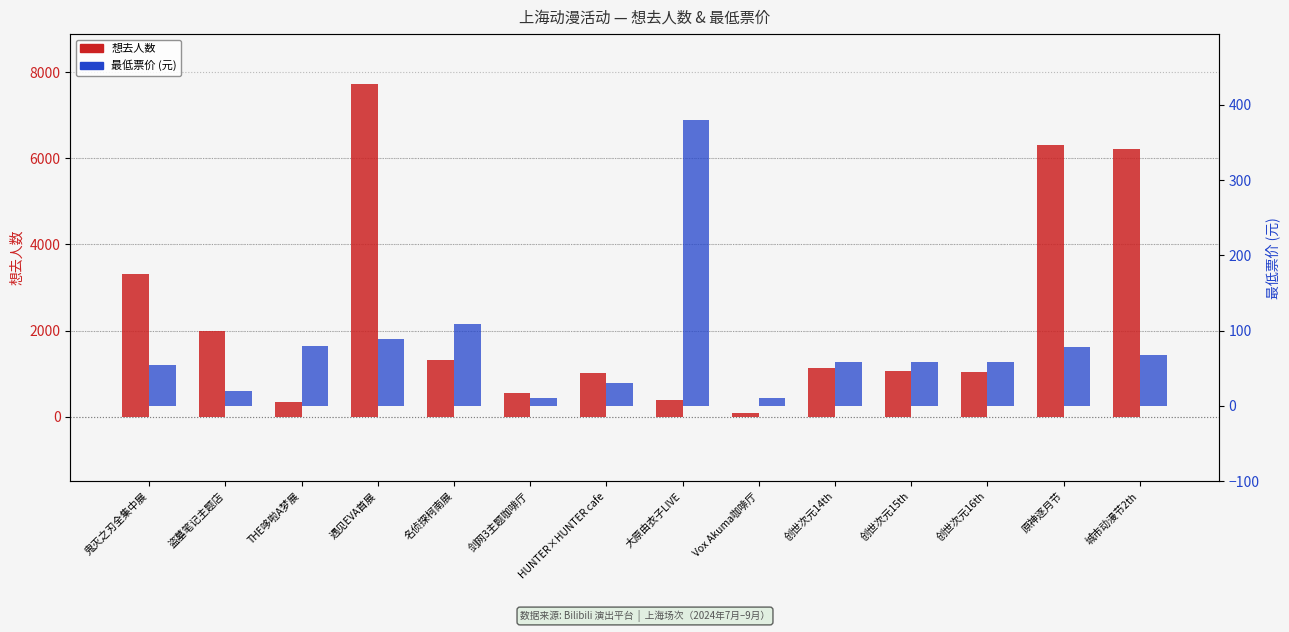

What is the label of the 6th bar from the left?

剑网3主题咖啡厅